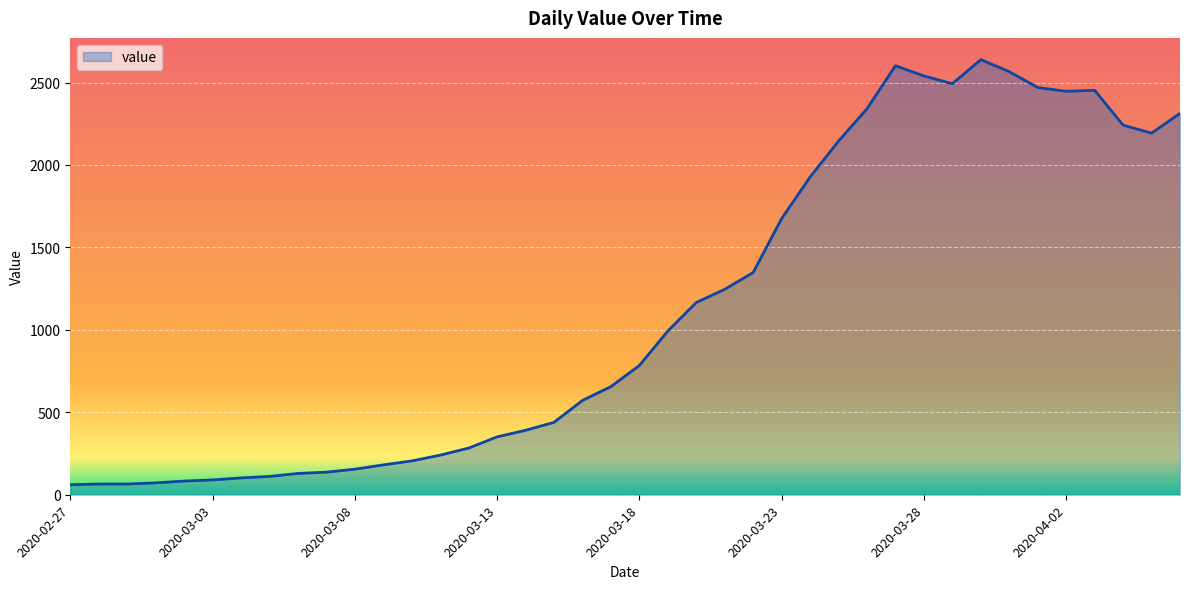

What is the maximum value shown in the chart?

2639